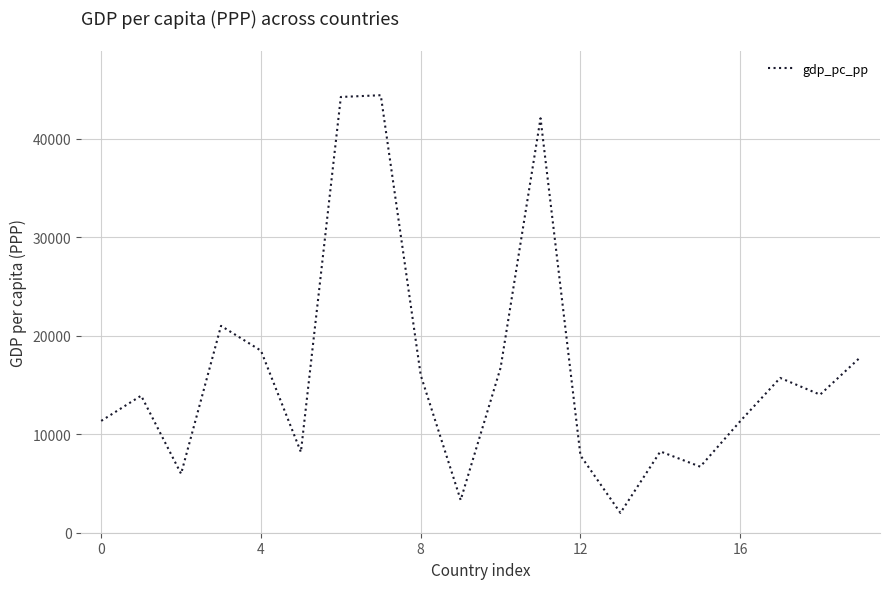

Count the number of categories in the chart.

20